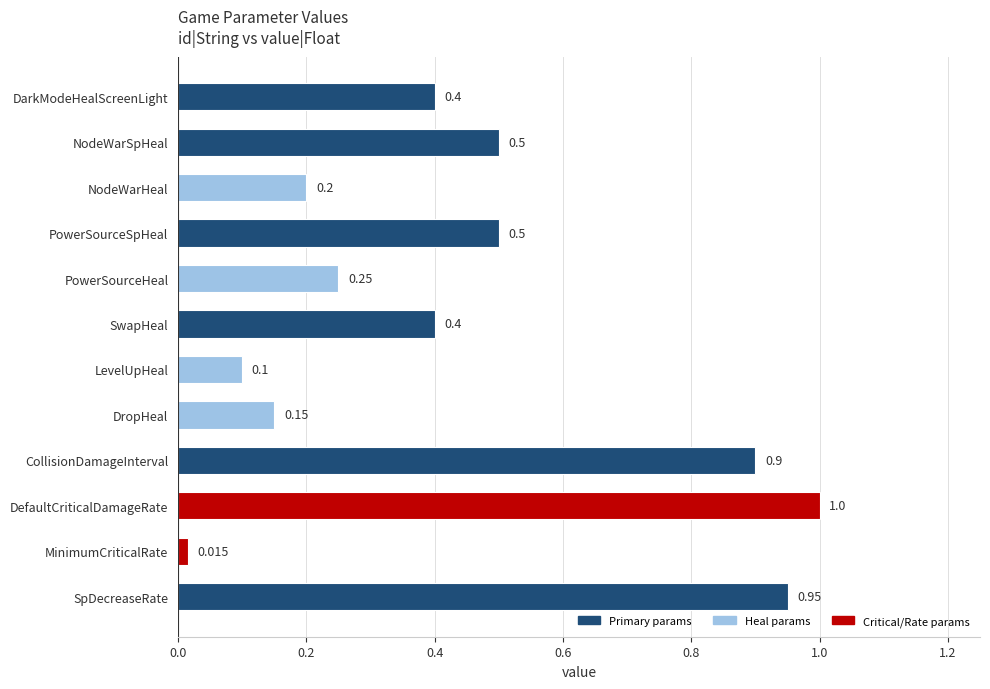

At which label is the value closest to 0?

MinimumCriticalRate